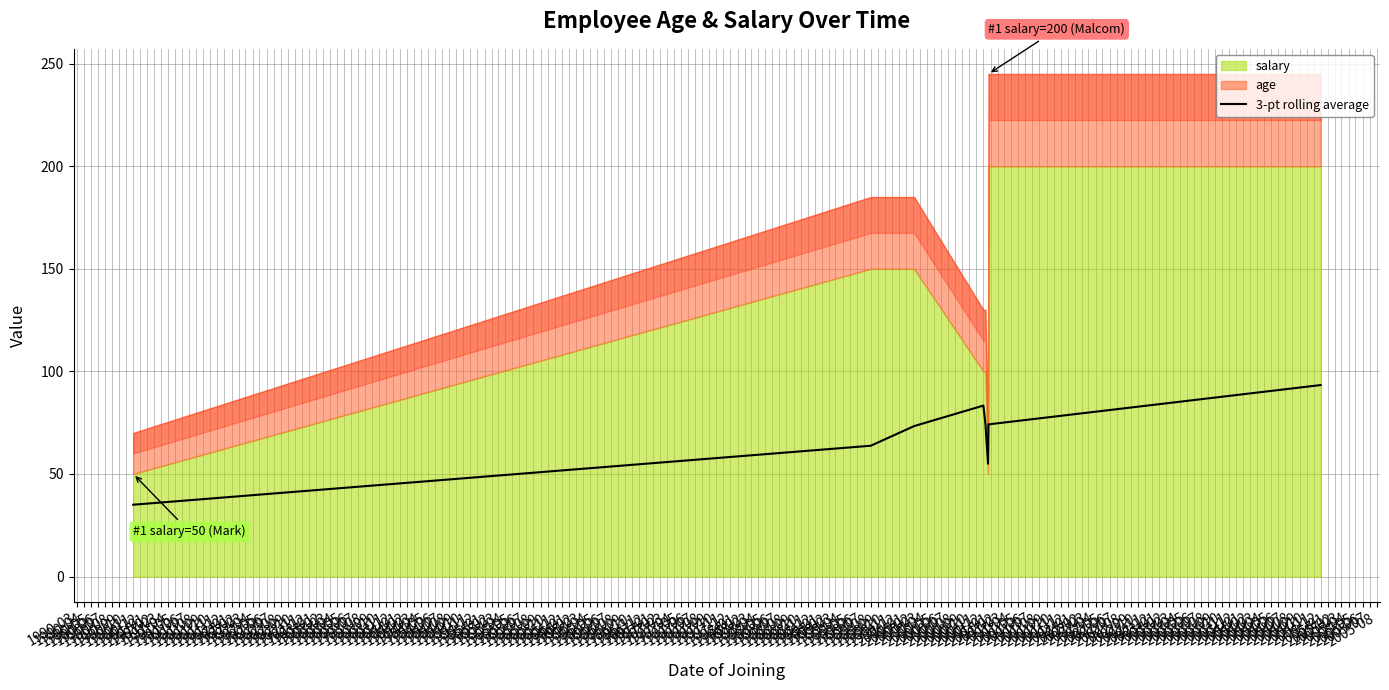

Between 1990-03 and 1990-05, which is larger?

1990-05